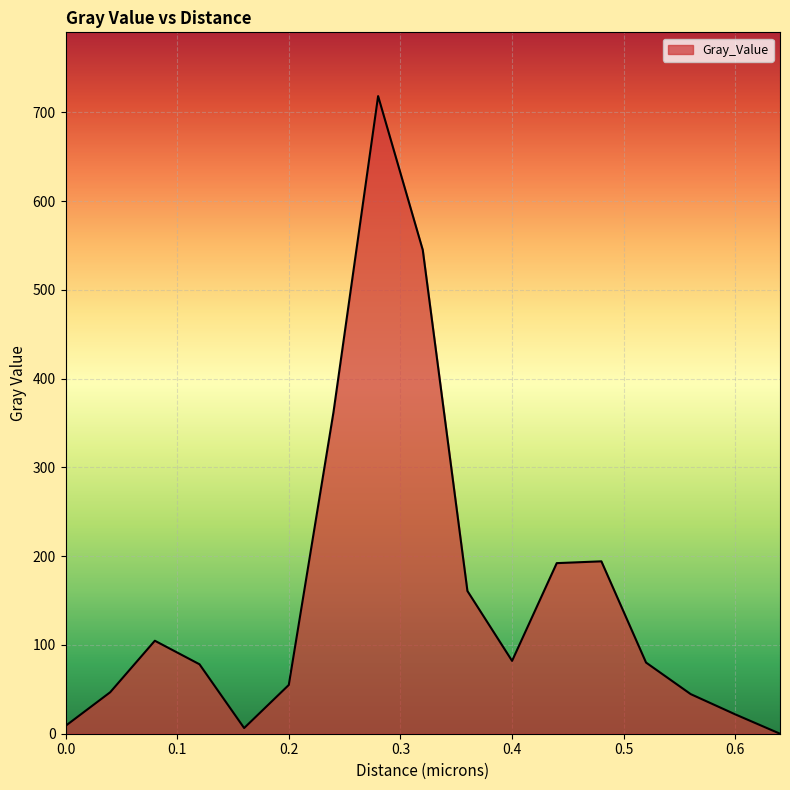

What is the difference between the maximum and minimum values?

718.4